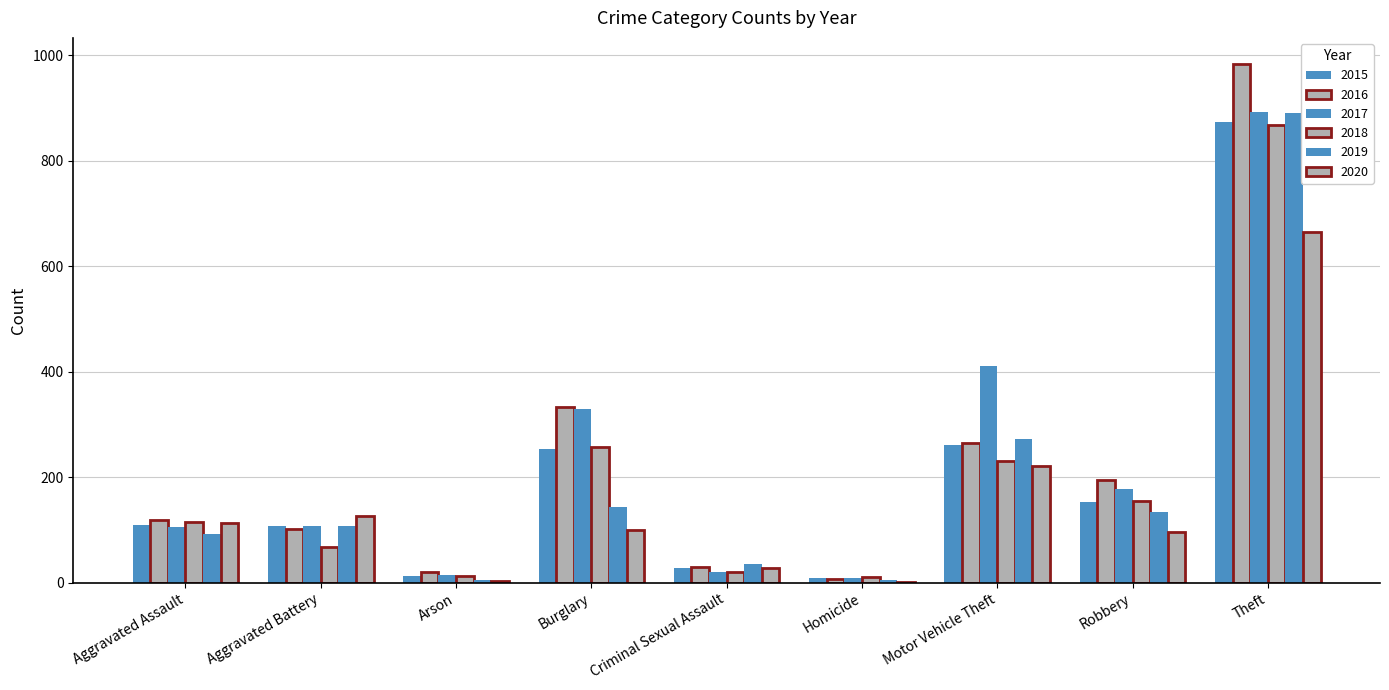

The value of 2020 at Motor Vehicle Theft is 222. True or false?

True